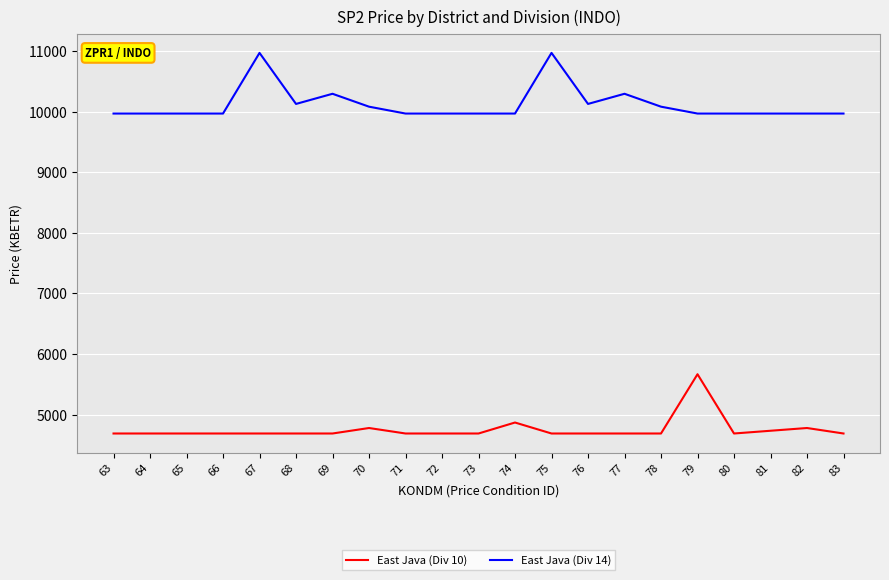

Reading left to right, list all the values displayed in this chart.

East Java (Div 10): 63=4687.2	64=4687.2	65=4687.2	66=4687.2	67=4687.2	68=4687.2	69=4687.2	70=4777.9	71=4687.2	72=4687.2	73=4687.2	74=4868.5	75=4687.2	76=4687.2	77=4687.2	78=4687.2	79=5666.4	80=4687.2	81=4732.5	82=4777.9	83=4687.2
East Java (Div 14): 63=9972.8	64=9972.8	65=9972.8	66=9972.8	67=10974.6	68=10131.5	69=10299.2	70=10086.1	71=9972.8	72=9972.8	73=9972.8	74=9972.8	75=10974.6	76=10131.5	77=10299.2	78=10086.1	79=9972.8	80=9972.8	81=9972.8	82=9972.8	83=9972.8